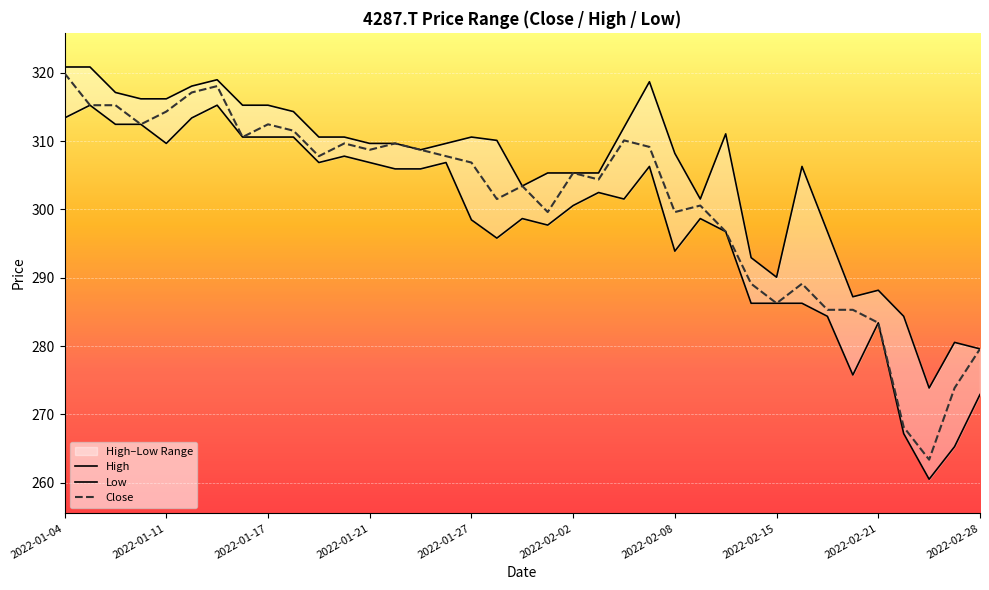

What is the difference between the maximum and second lowest values in the Low series?

50.0